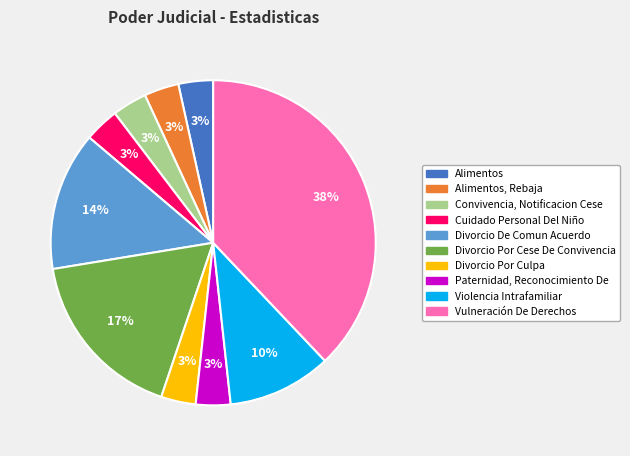

To the nearest percent, what is the average slice percentage?

10%